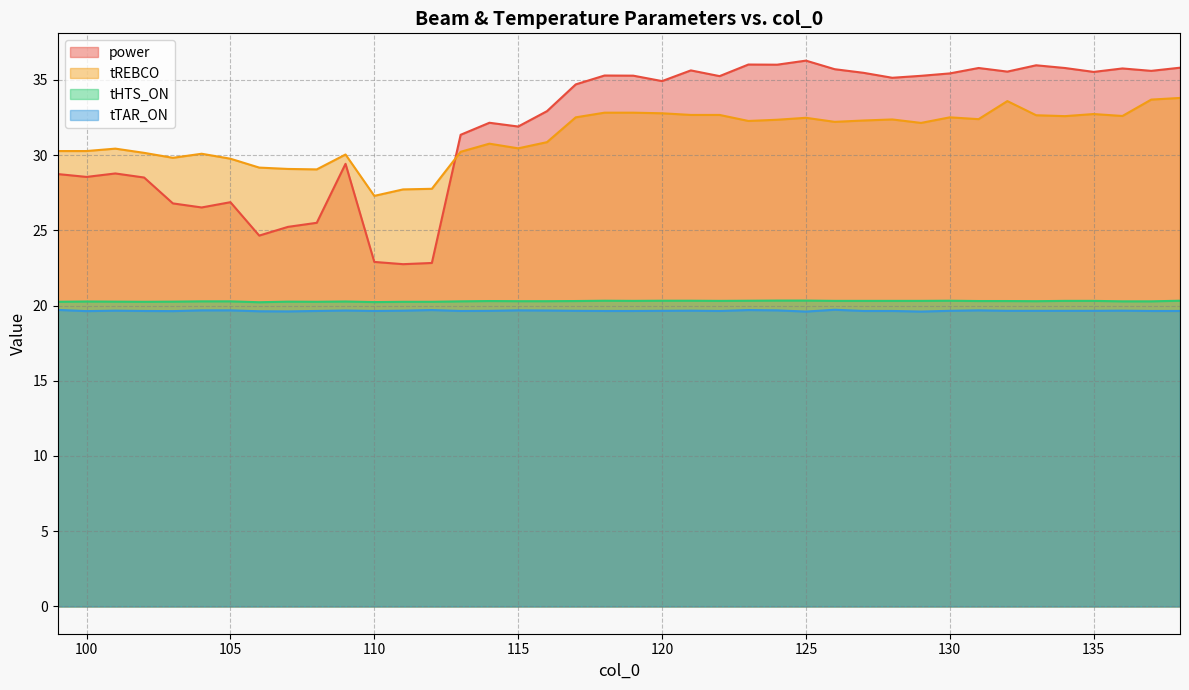

Is the value of tREBCO at 116 greater than the value of tHTS_ON at 126?

Yes